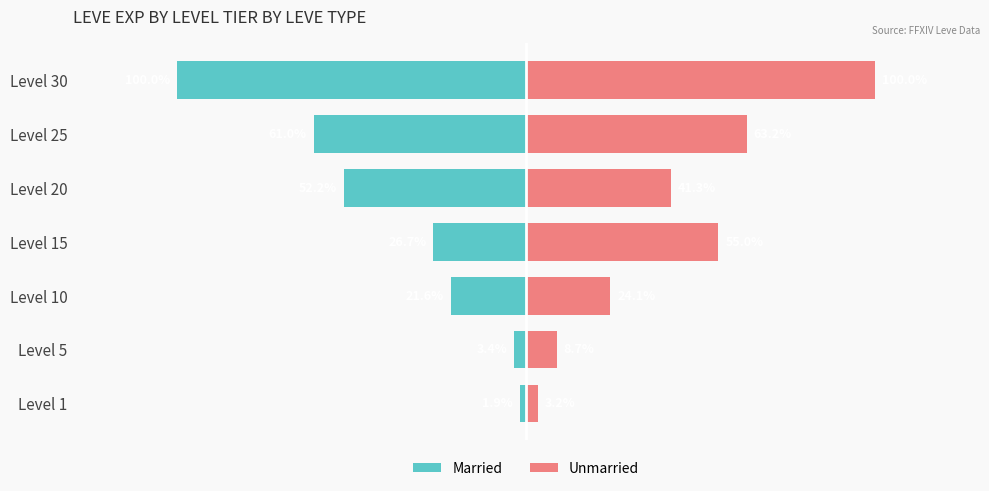

Are the bars horizontal?

Yes